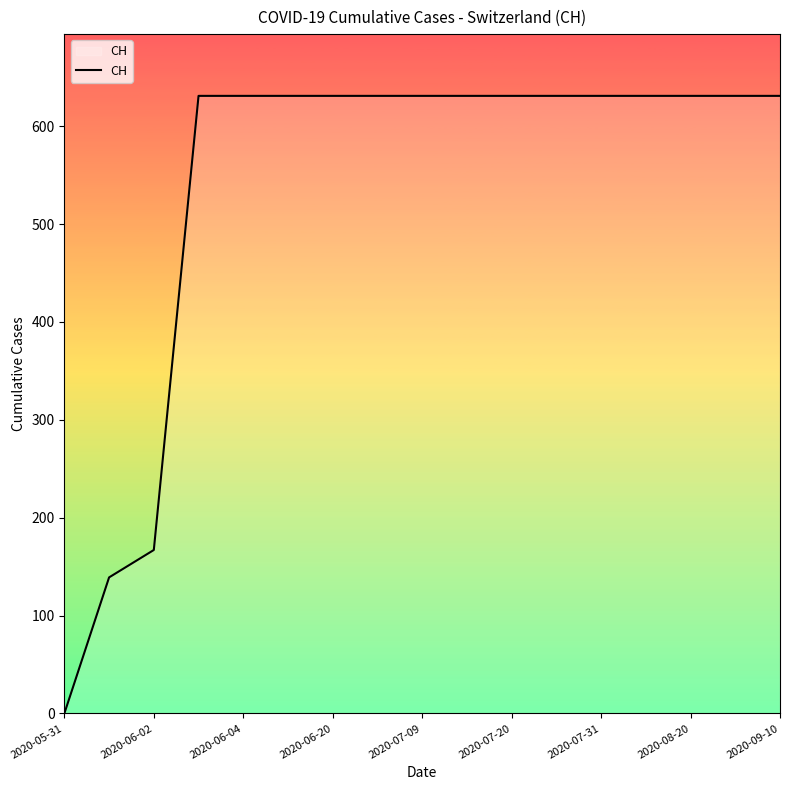

What is the difference between the maximum and minimum values?

631